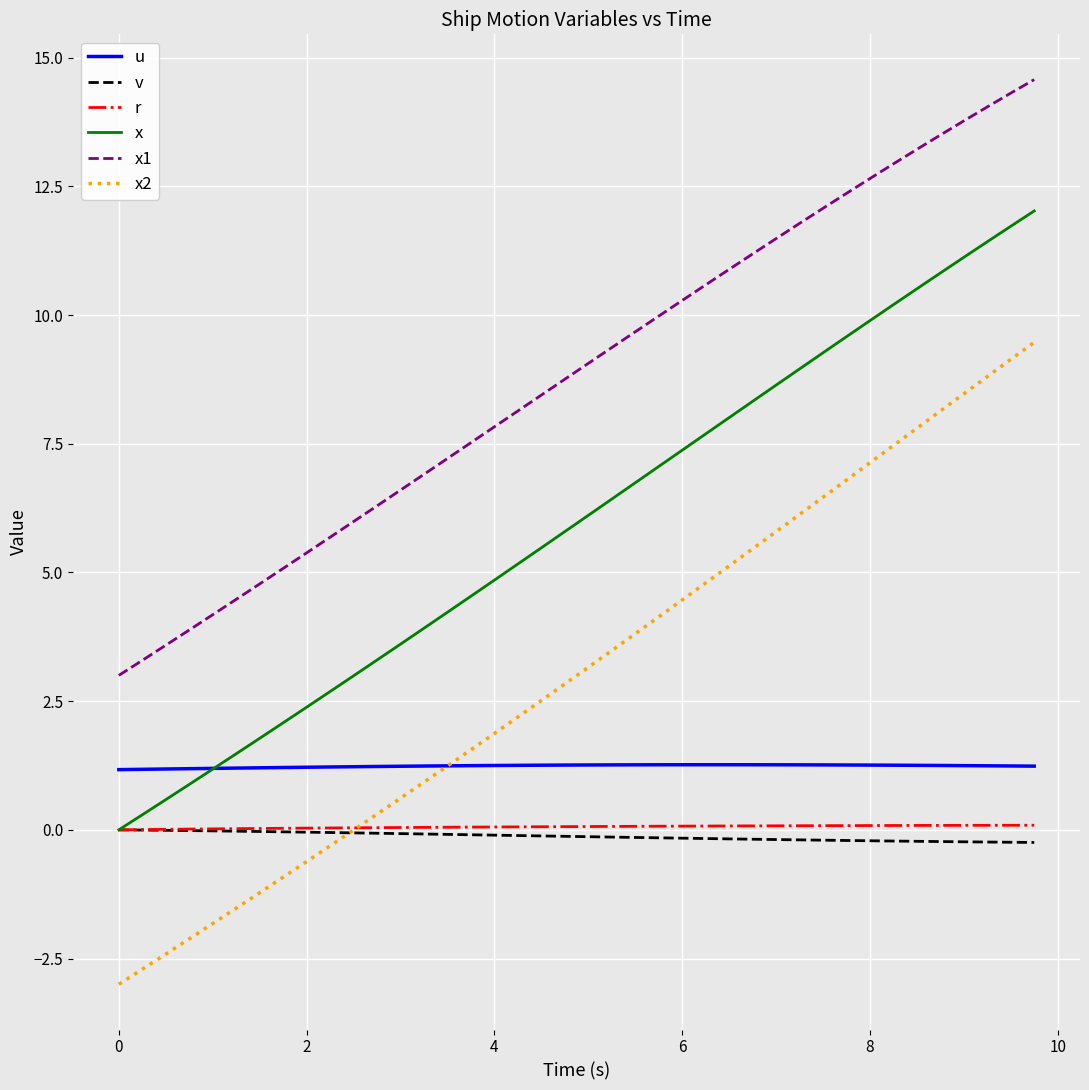

What is the smallest value displayed?

-3.0